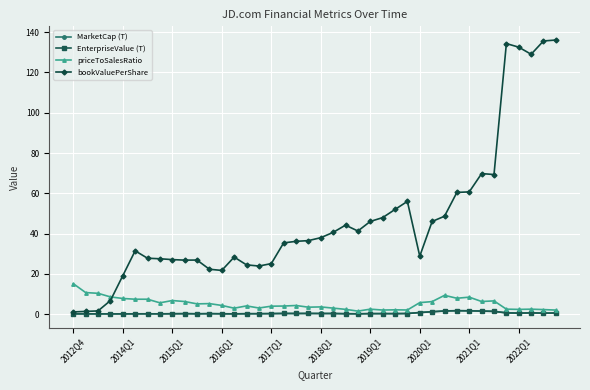

What is the maximum value shown in the chart?

136.1